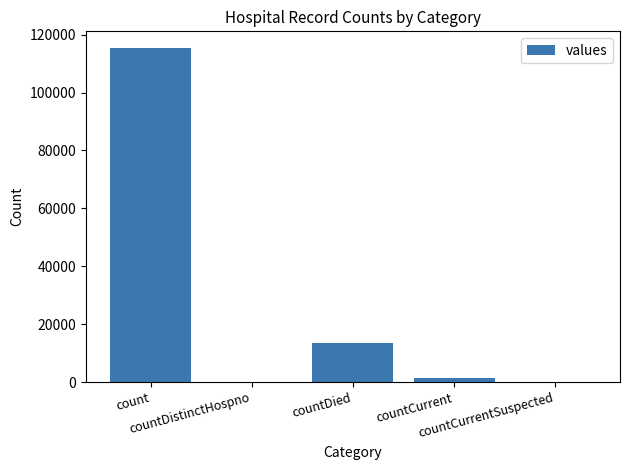

Where is the data nearest to the value 57689?

countDied